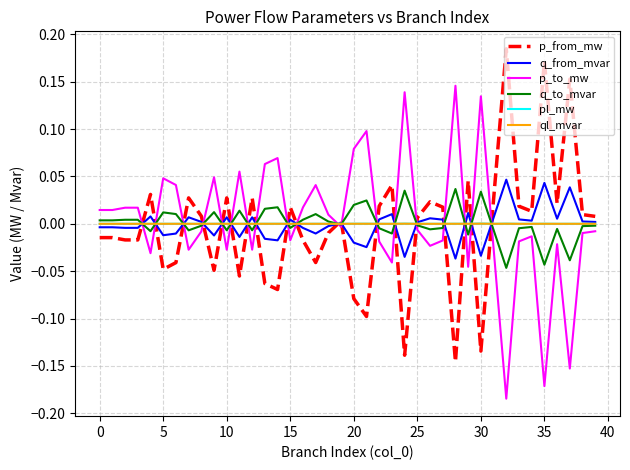

True or false: p_from_mw and p_to_mw cross at least once.

True